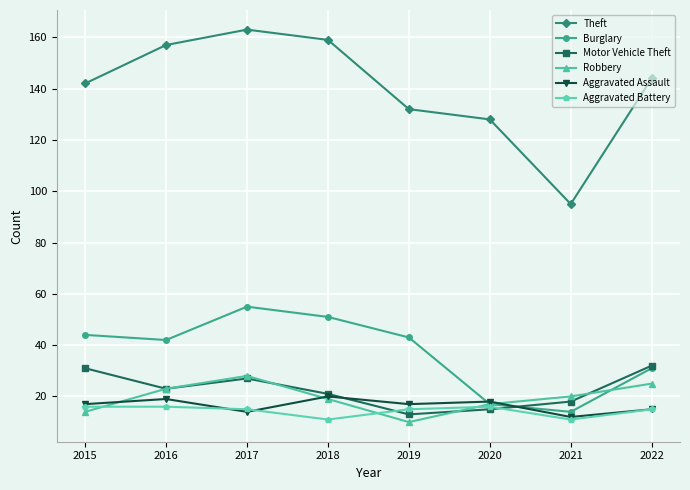

At which label does Theft reach its minimum?

2021